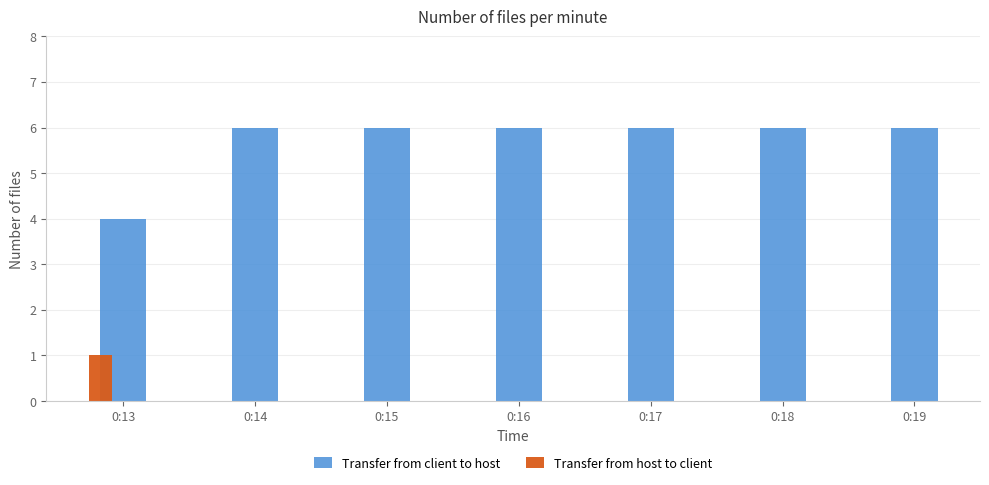

Is it true that Transfer from host to client equals -1 at 0:19?

False